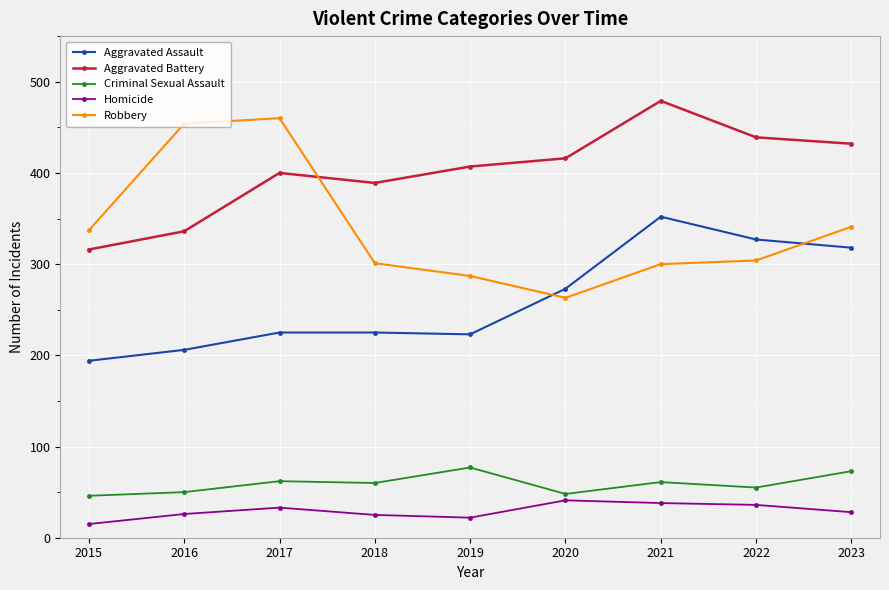

Does the chart have visible grid lines?

Yes